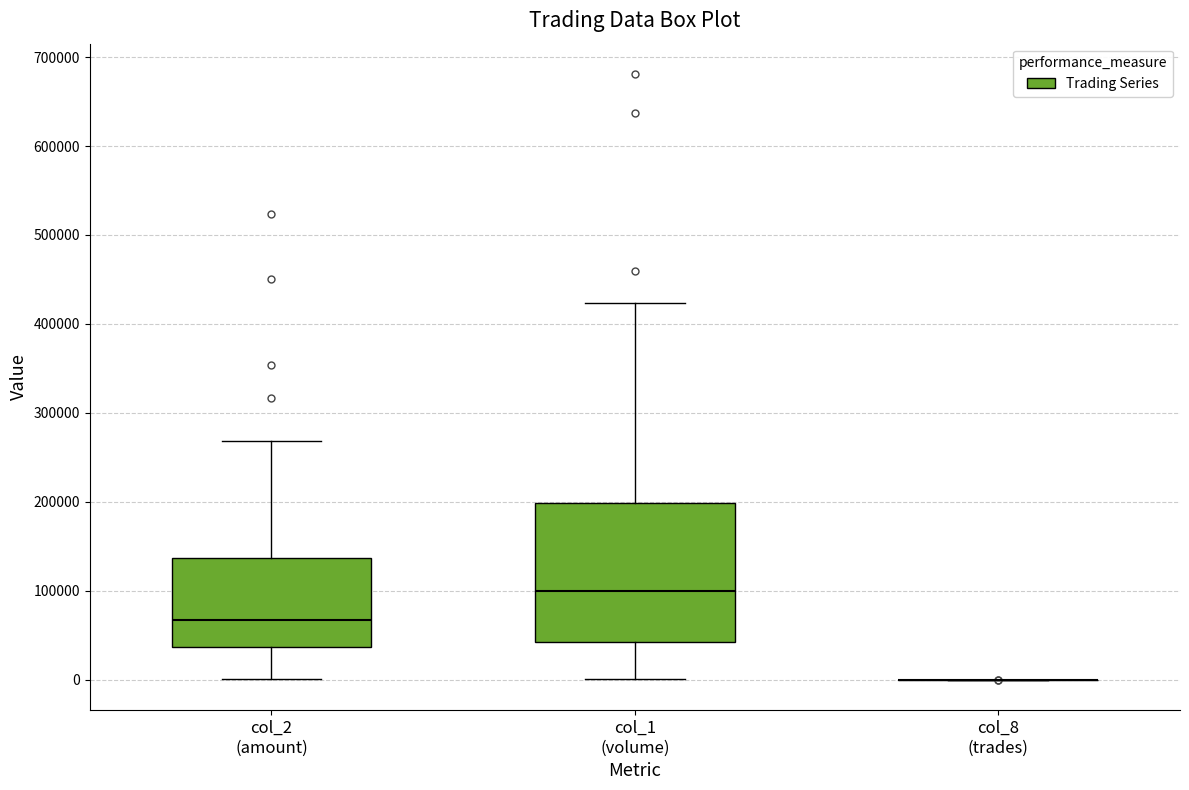

Reading left to right, transcribe this box plot: for each box, give where its median line is, the range the box spans, and where its two whiskers end, as read against the y-axis. The values are not printed on the chart, so give them approximately, as read against the axis.

col_2 (amount): median 70000, box 40000 to 140000, whiskers 0 to 270000
col_1 (volume): median 100000, box 40000 to 200000, whiskers 0 to 420000
col_8 (trades): box collapsed to a line at 0, whiskers 0 to 0